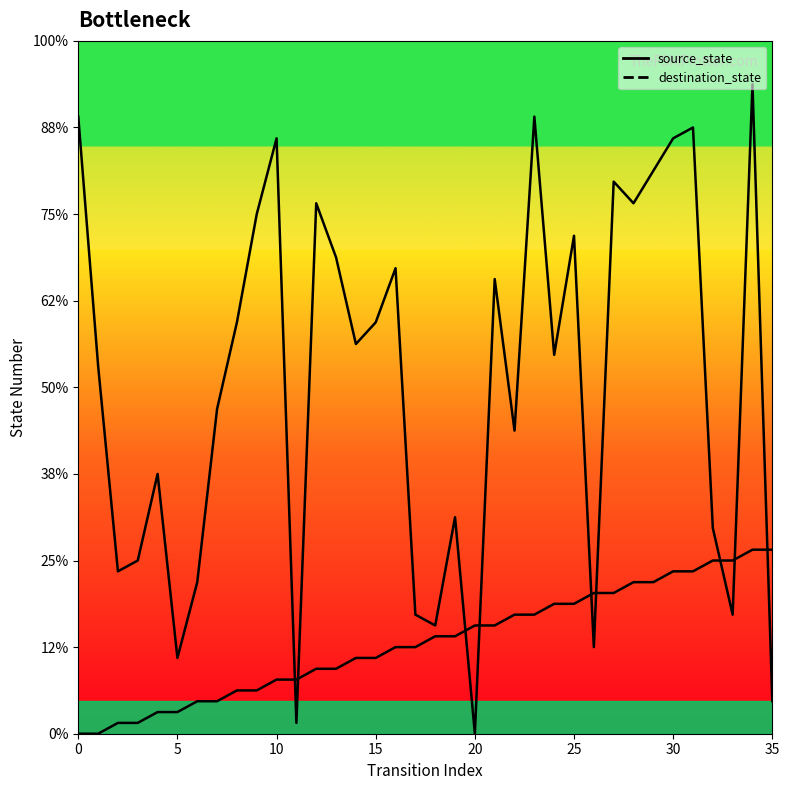

Is this an area chart (filled region under the line)?

No